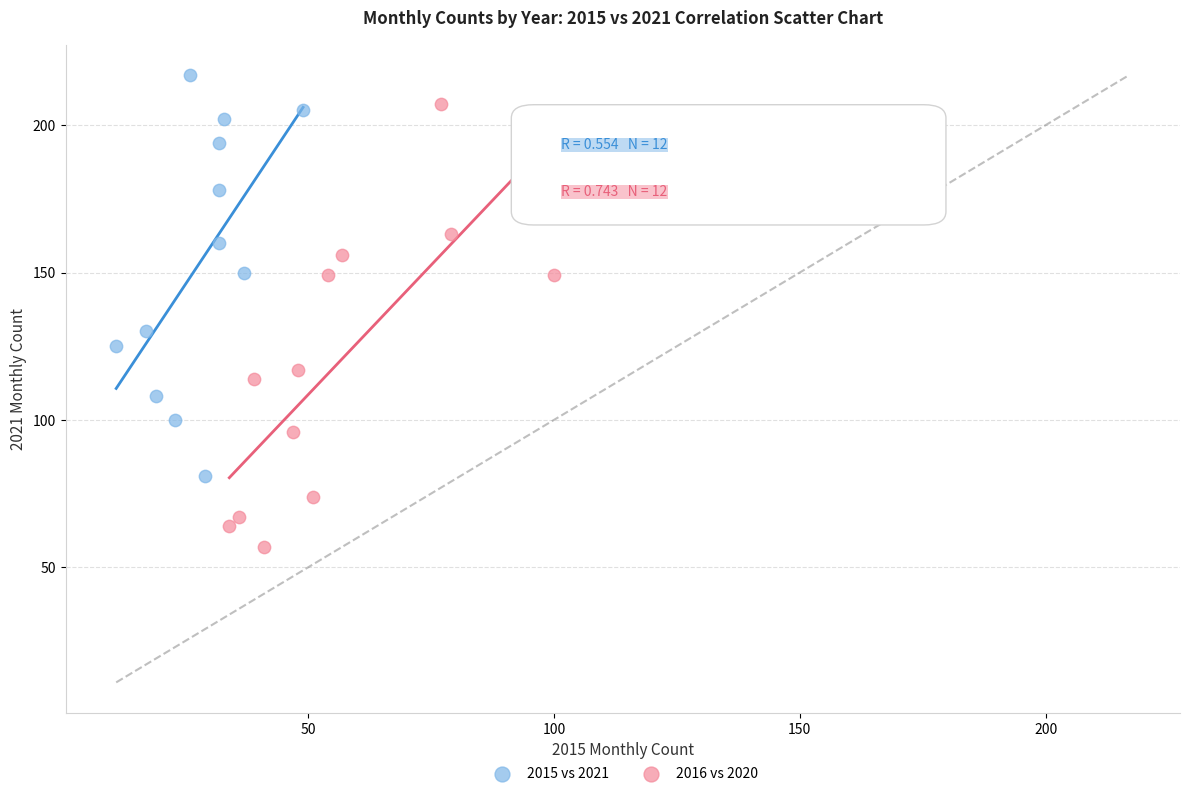

What are all the series names shown in the legend?

2015 vs 2021, 2016 vs 2020